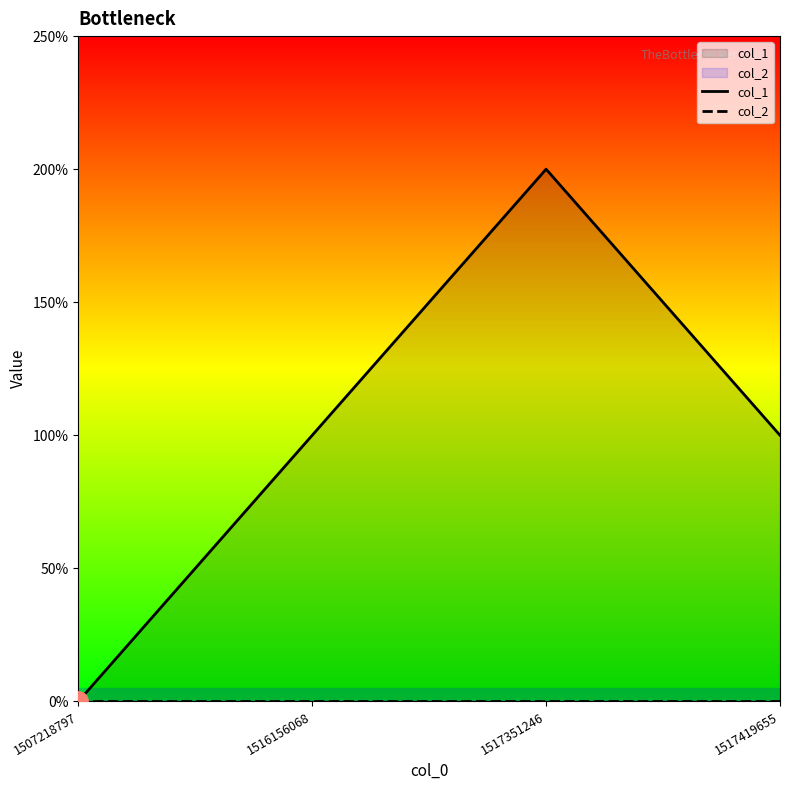

Reading right to left, what are all the values shown in this chart?

col_1: 1517419655=1	1517351246=2	1516156068=1	1507218797=0
col_2: 1517419655=0	1517351246=0	1516156068=0	1507218797=0